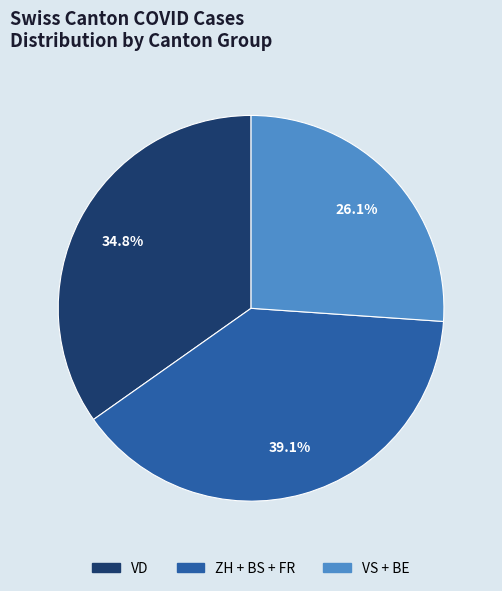

Is there a majority slice in this chart?

No